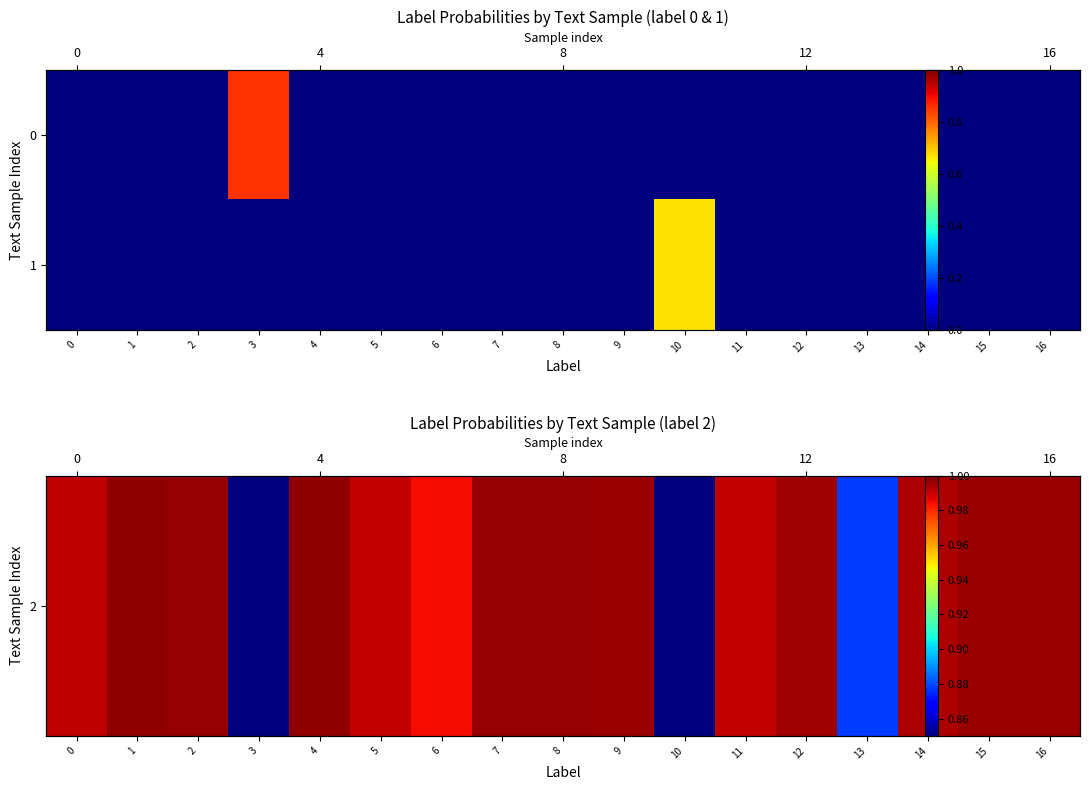

True or false: 1 has a value of 0.0 at 16.

True